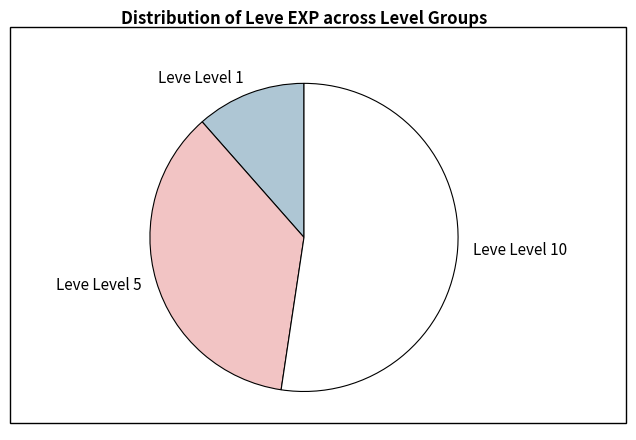

Count the number of slices in the pie.

3